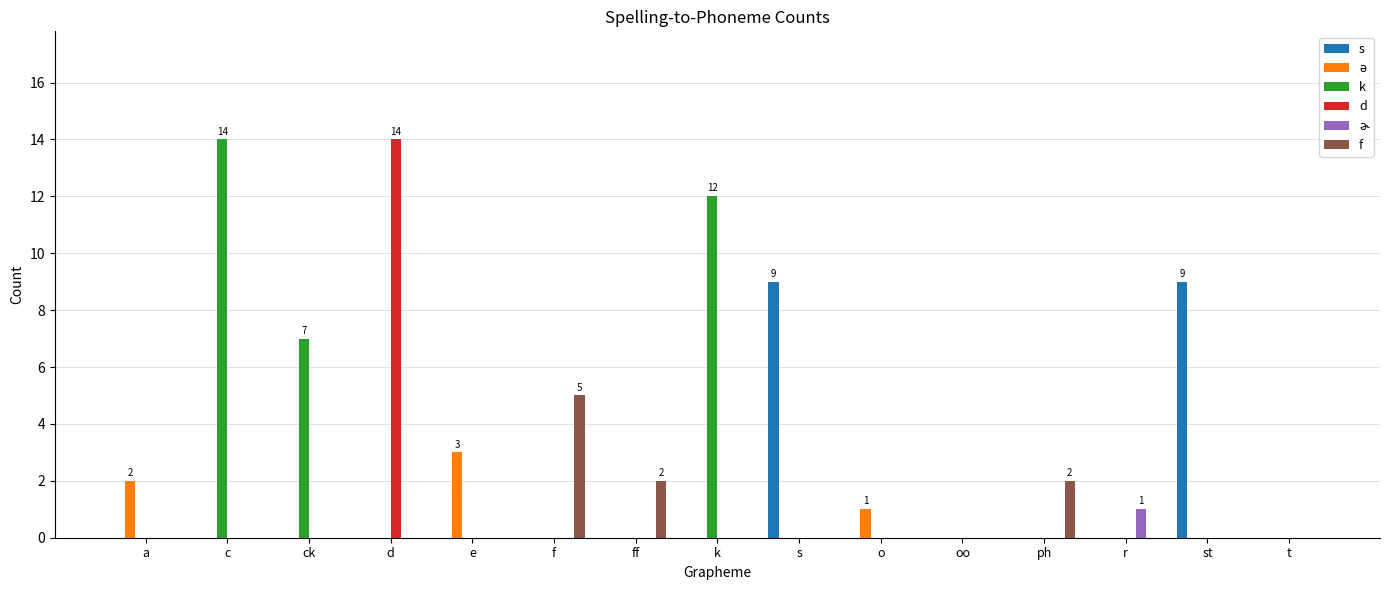

Which series has the largest total across all categories?

k